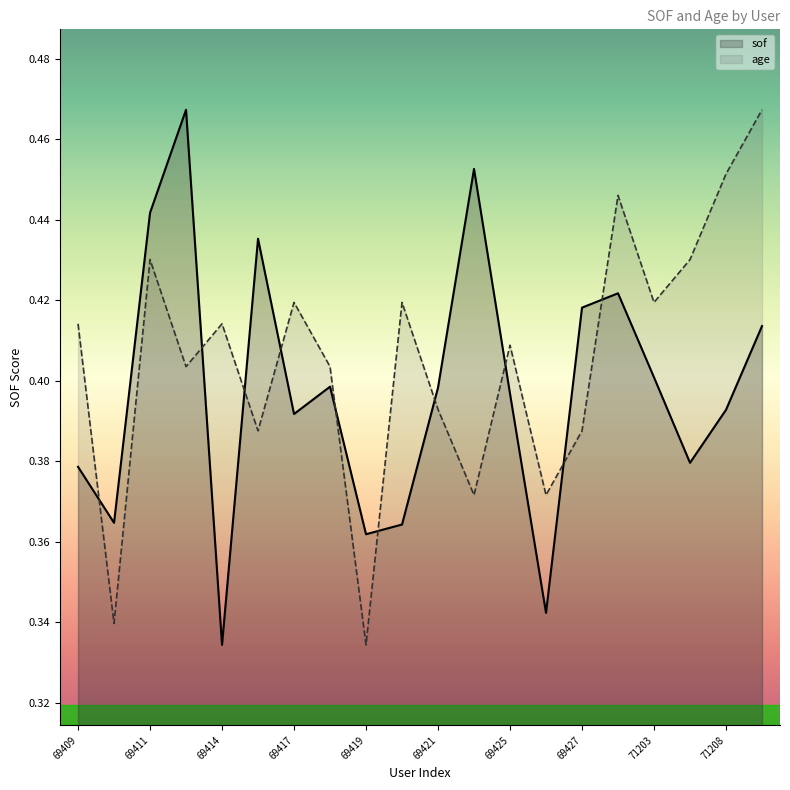

Which series has the largest total across all categories?

age